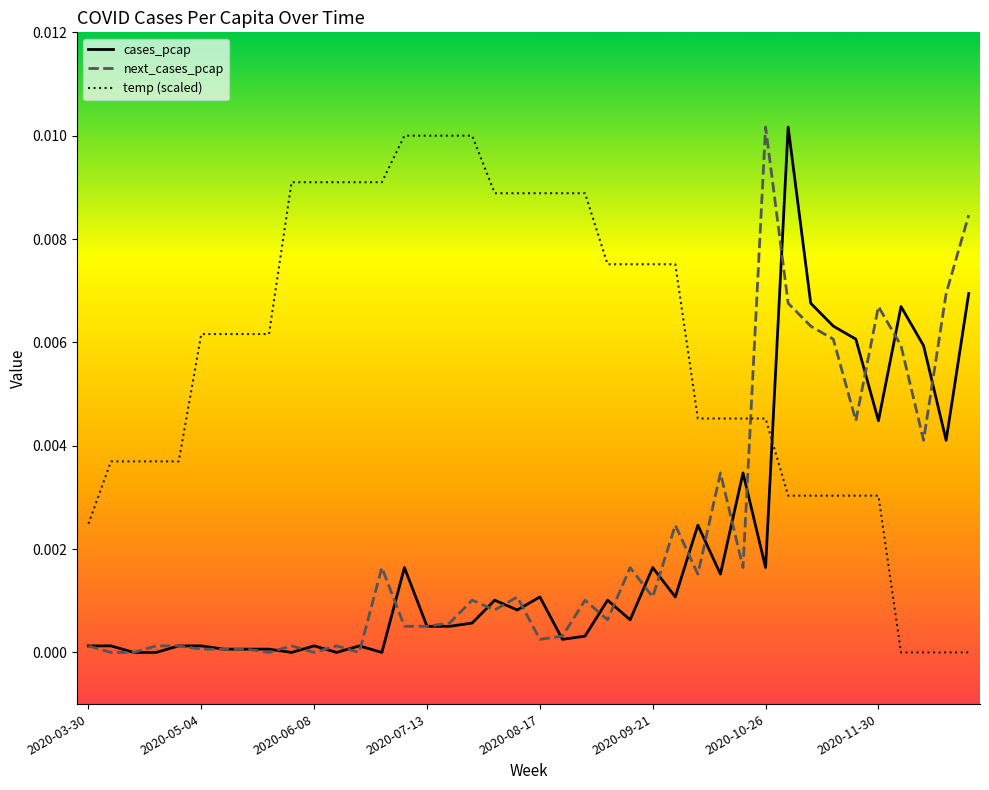

After their last crossing, which series has the higher values: cases_pcap or temp (scaled)?

cases_pcap